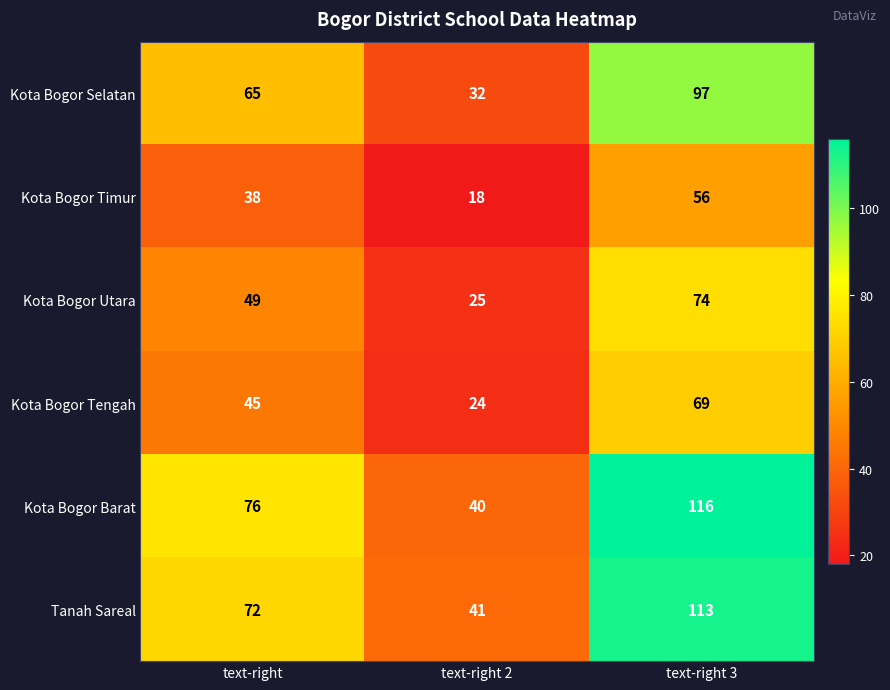

Where is Kota Bogor Timur nearest to the value 37?

text-right